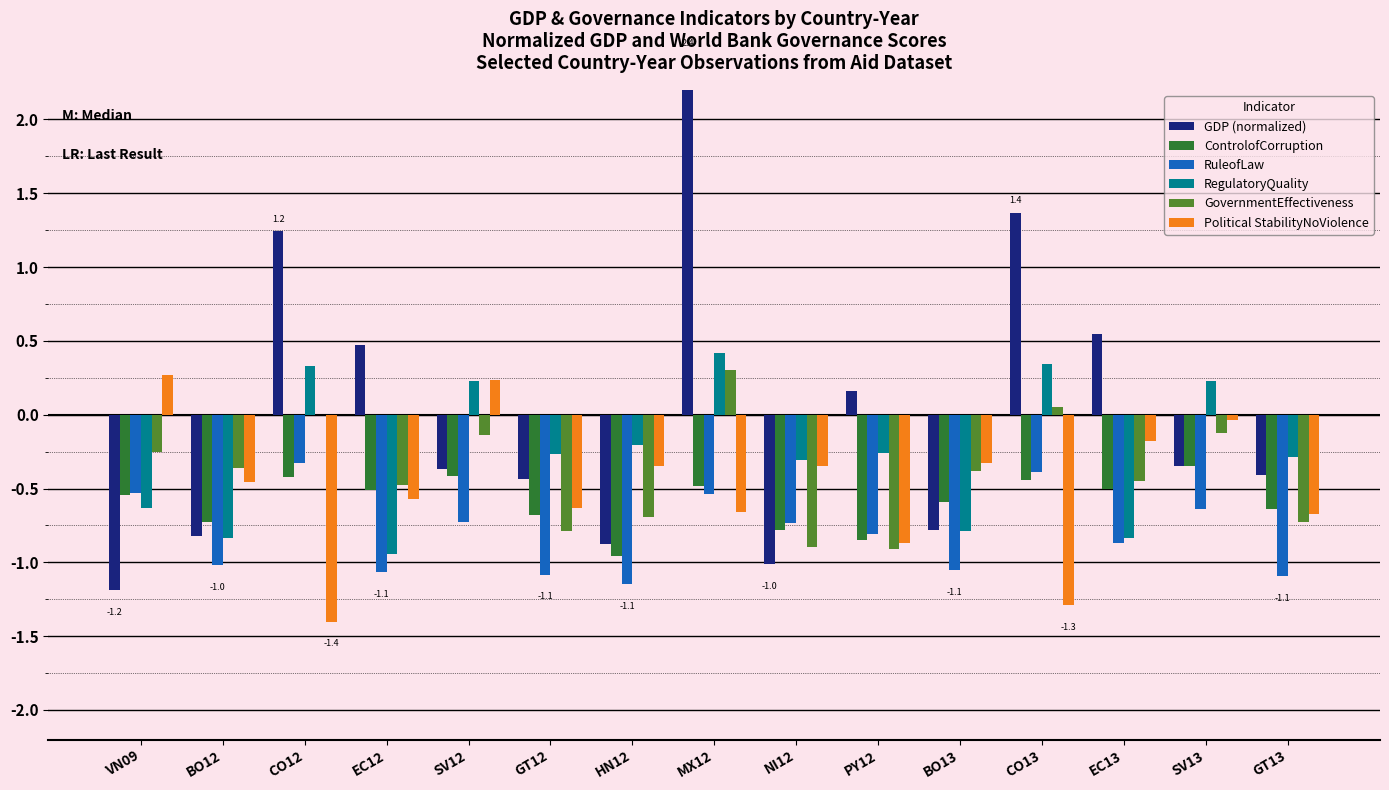

What position from the right is PY12?

6